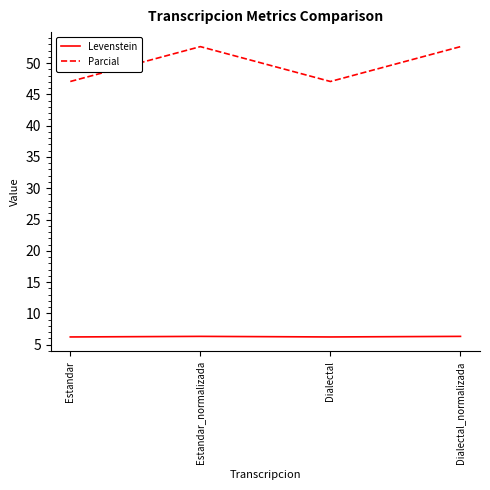

What is the sum of all Parcial values?

199.4